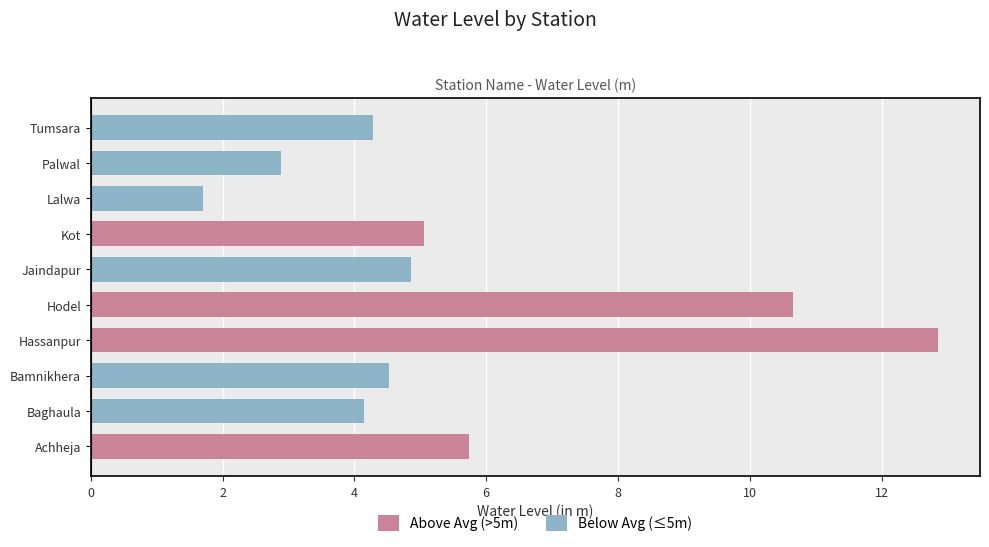

What is the difference between the values at Palwal and Bamnikhera?

1.6